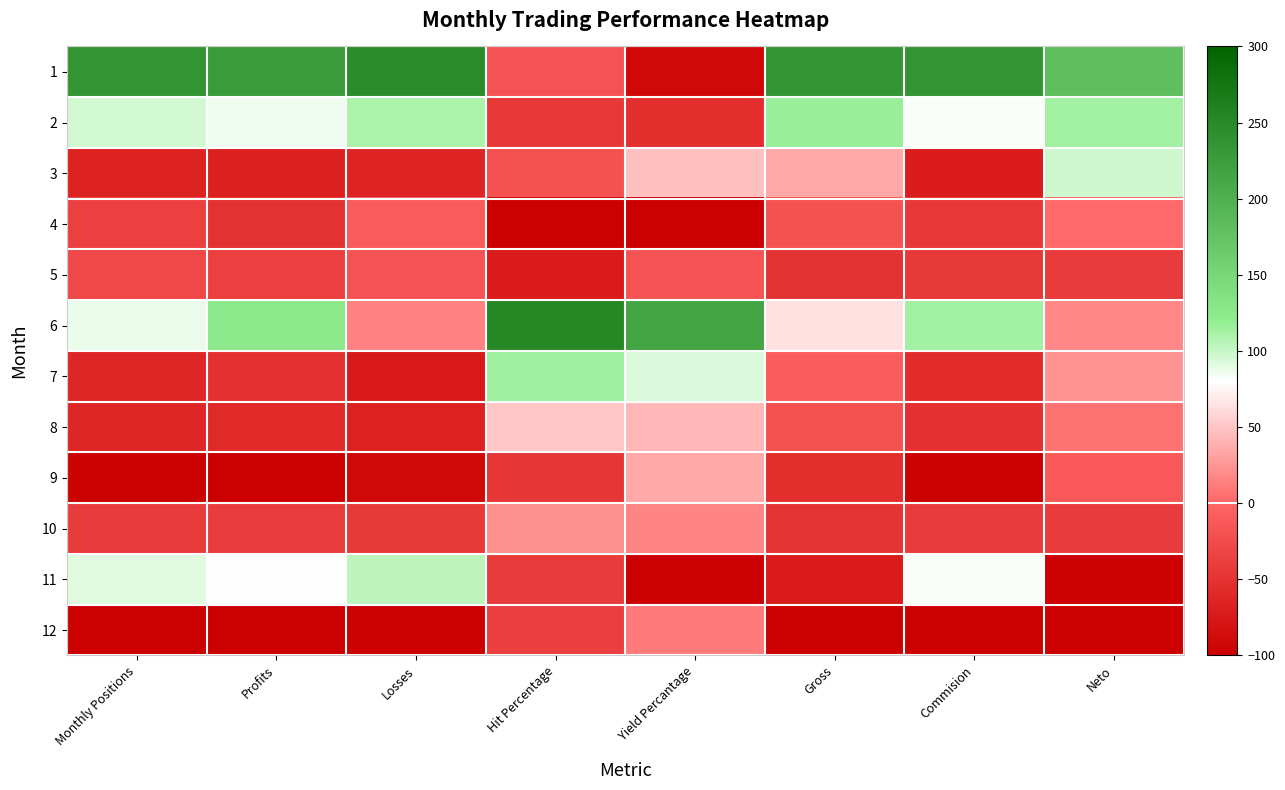

Which has a higher value, Monthly Positions or Hit Percentage?

Monthly Positions